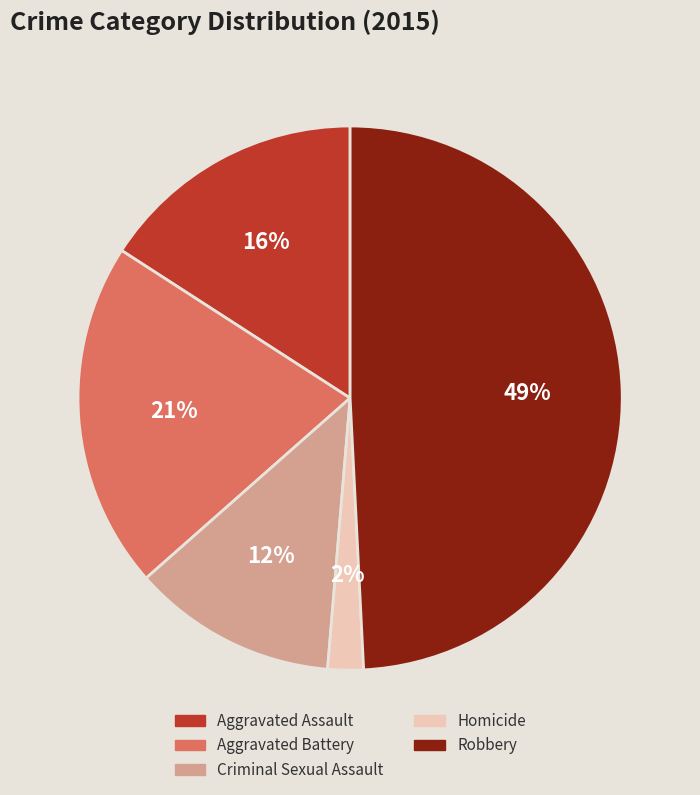

To the nearest percent, what is the difference between the Aggravated Battery and Aggravated Assault slice percentages?

5%